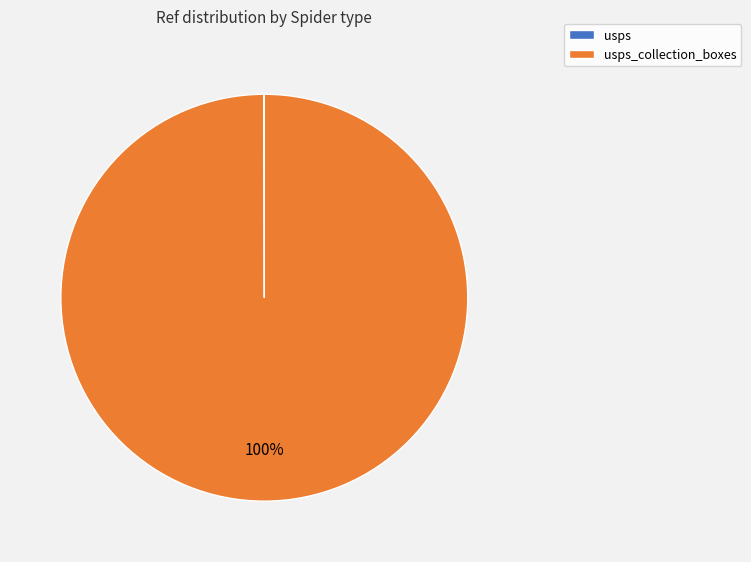

Does any single category account for the majority?

Yes